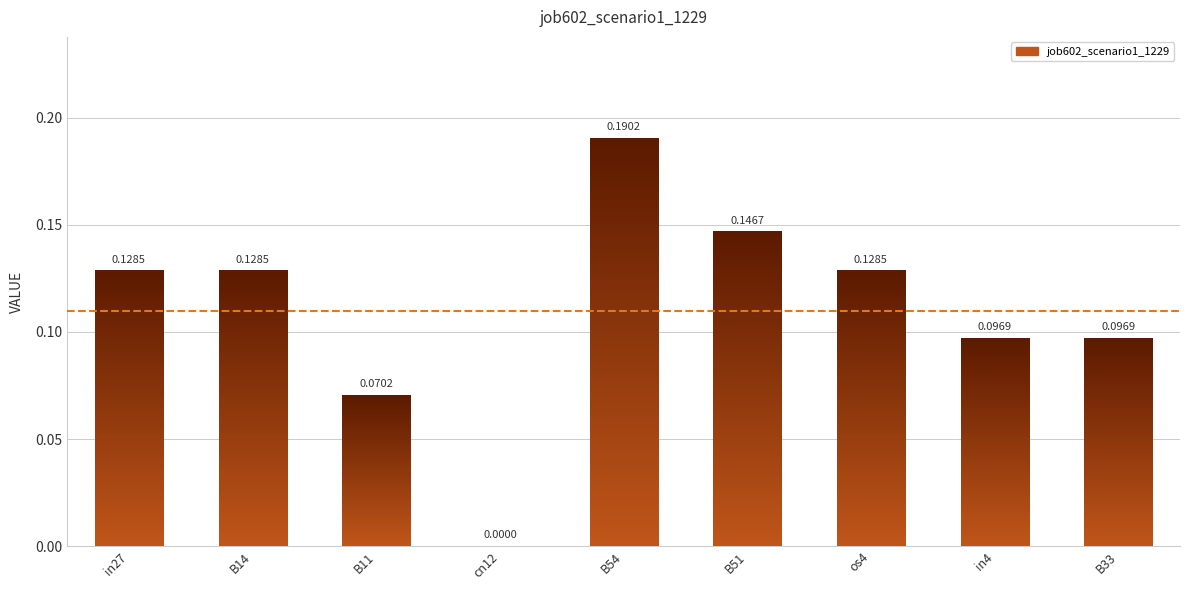

List the labels in order of value, smallest first.

cn12, B11, in4, B33, in27, B14, os4, B51, B54